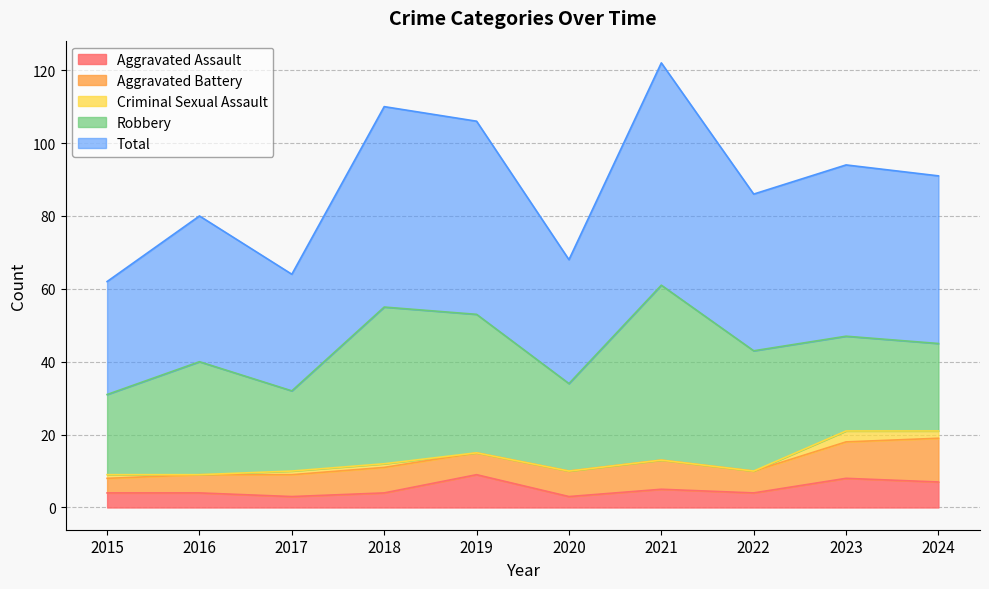

True or false: Total and Robbery intersect in this chart.

False